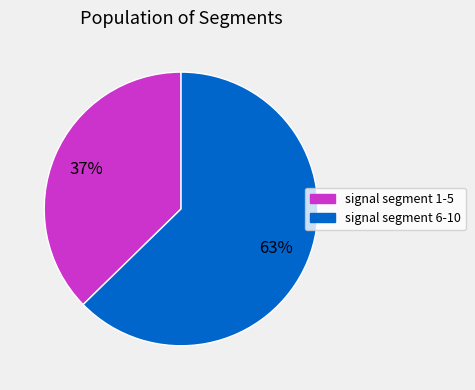

Is there a majority slice in this chart?

Yes